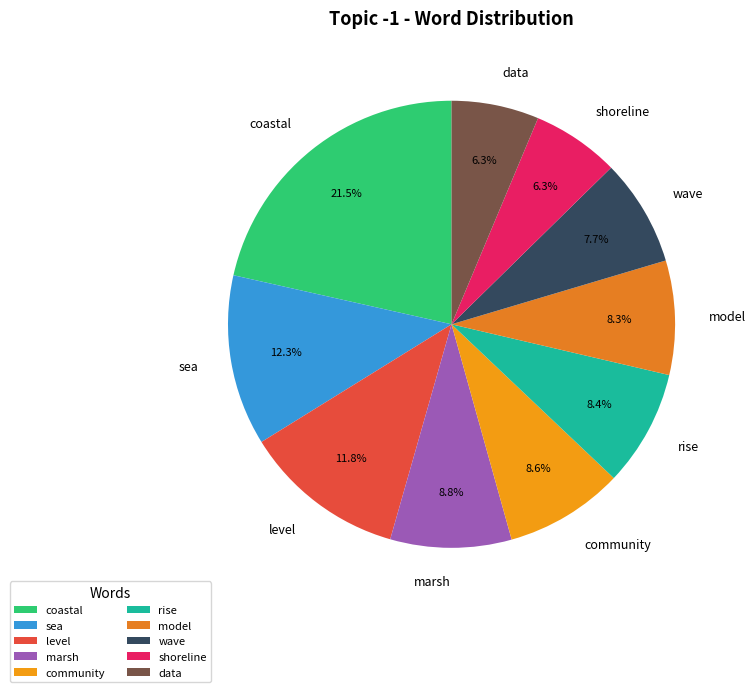

Is there any slice that represents more than half of the pie?

No